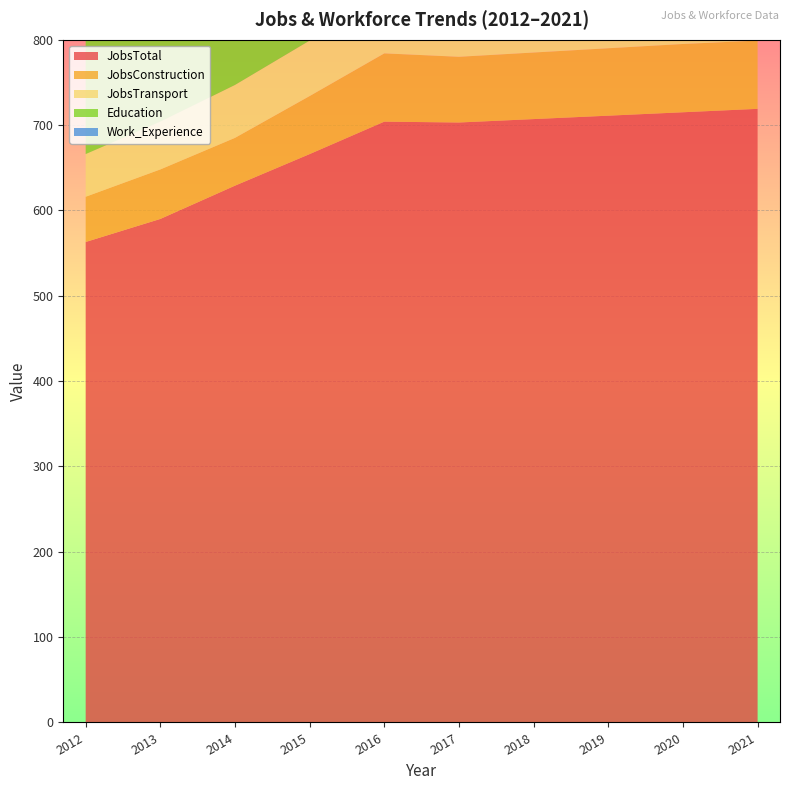

Reading left to right, transcribe all the data shown in this chart.

JobsTotal: 563	590	629	666	704	703	707	711	715	719
JobsConstruction: 53	58	56	68	80	77	78	79	80	80
JobsTransport: 50	56	62	65	78	78	79	80	81	82
Education: 569	574	587	583	592	594	596	597	599	601
Work_Experience: 721	730	741	739	745	746	748	750	751	753